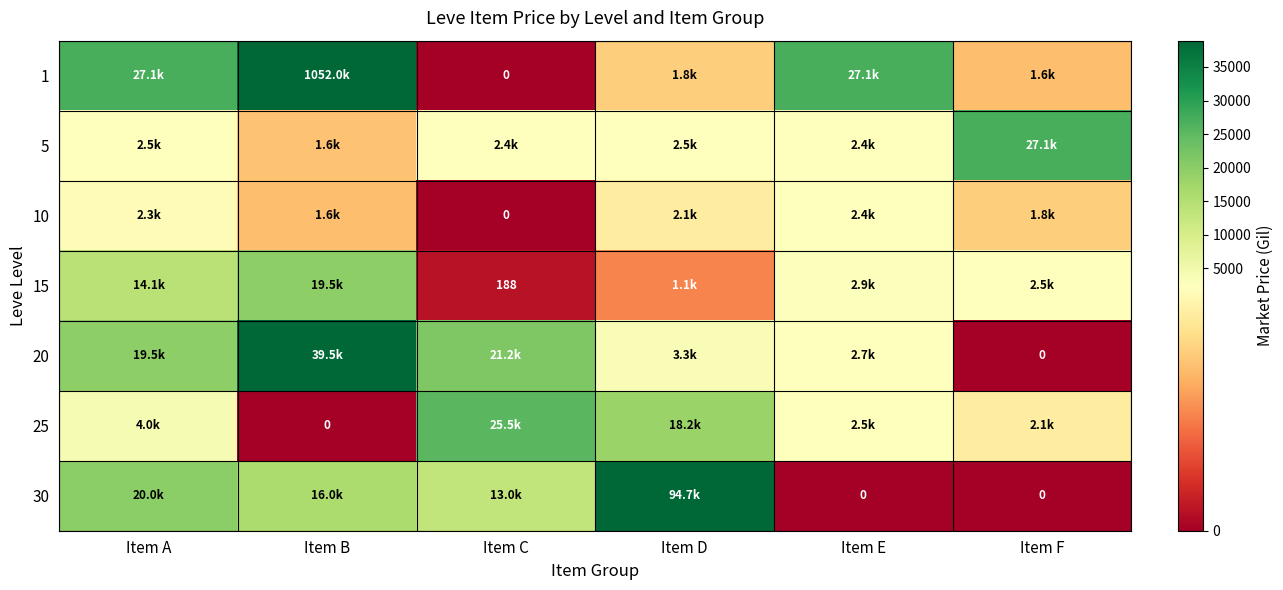

Which series changed the most between Item B and Item D?

1